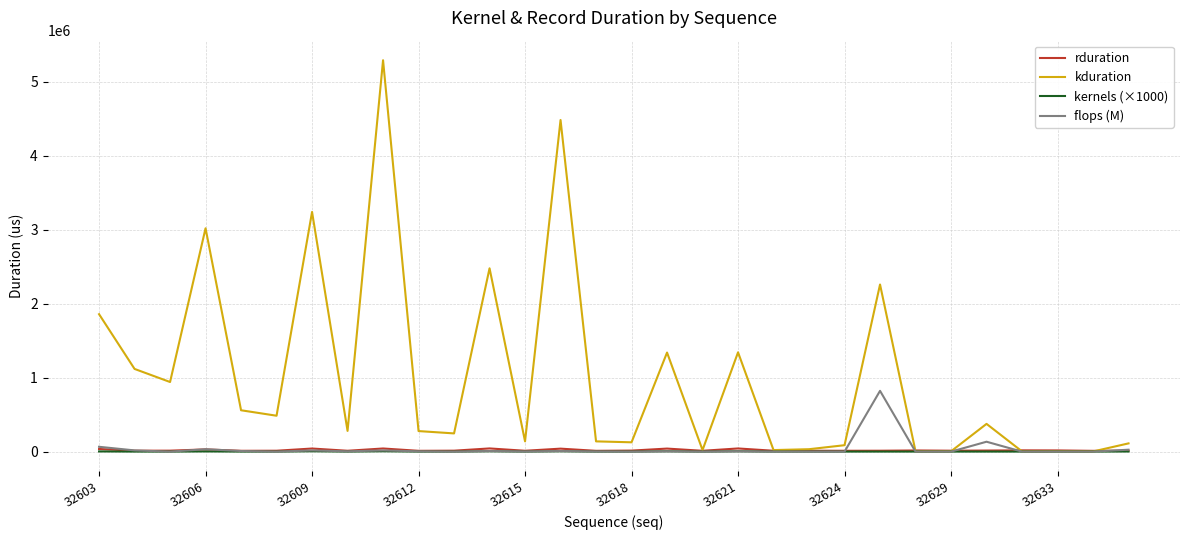

What is the greatest value displayed?

5291939.0